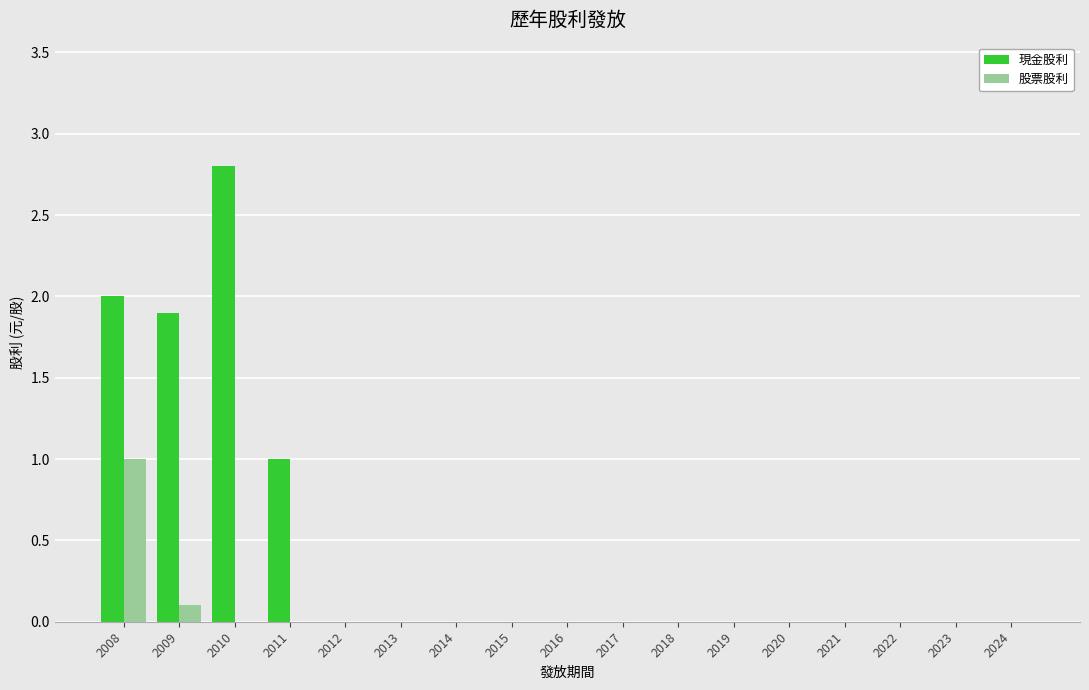

How many groups of bars are there?

17